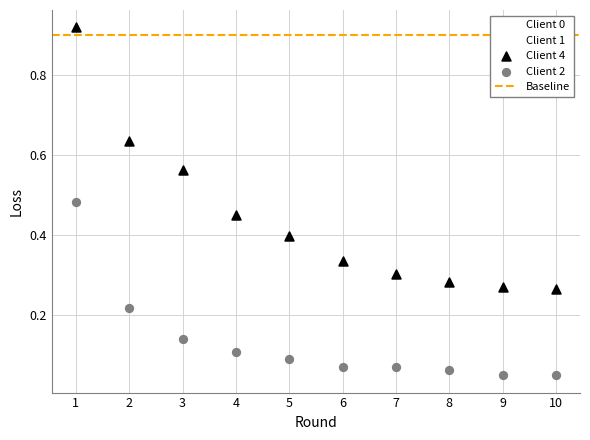

Across all data points, what is the range of X values (max minus min)?

9.0